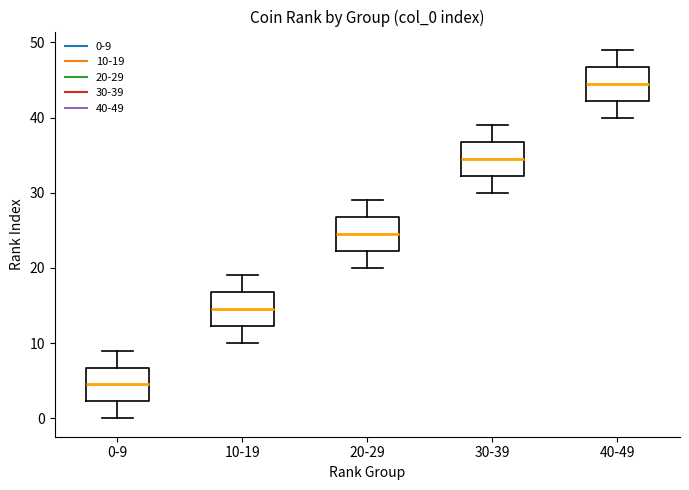

Where does the lower whisker of the box for 0-9 end on the y-axis? The values are not printed on the chart, so give them approximately, as read against the axis.

0